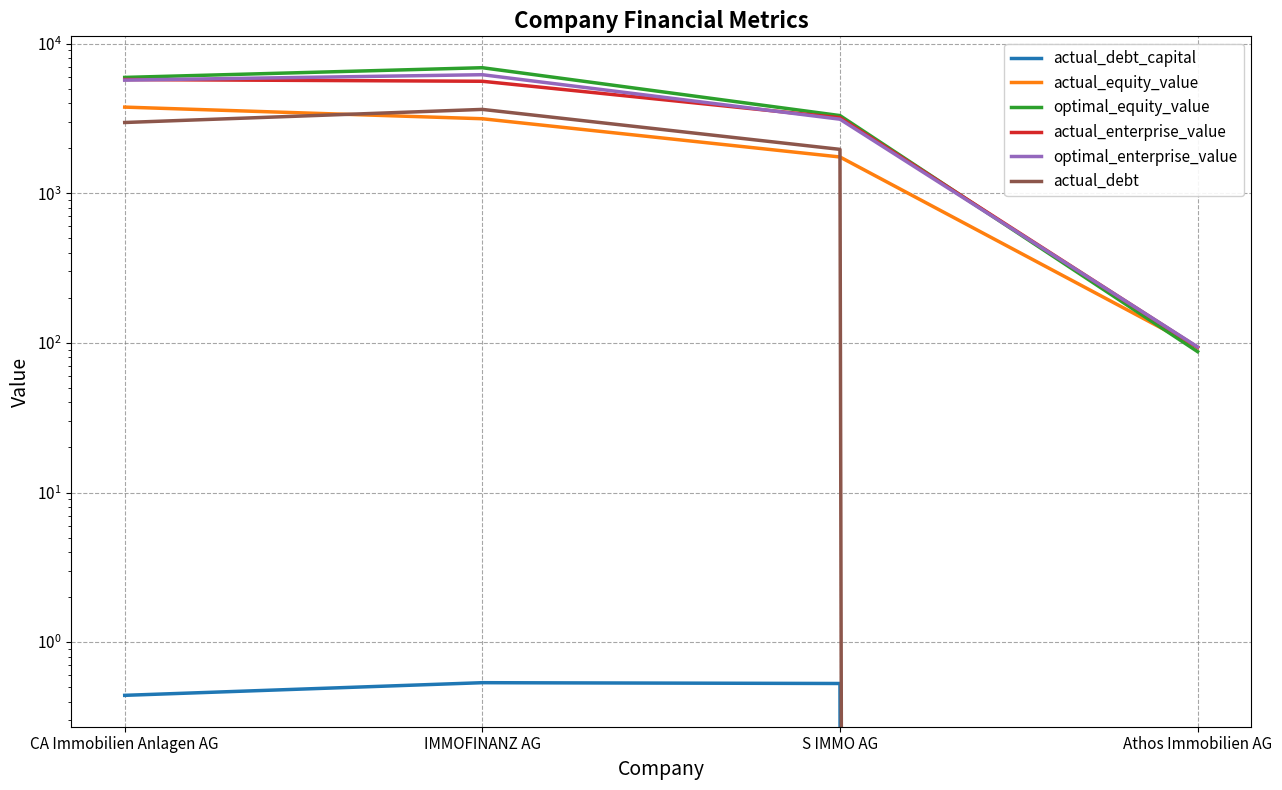

Which category has the highest value in the actual_enterprise_value series?

CA Immobilien Anlagen AG